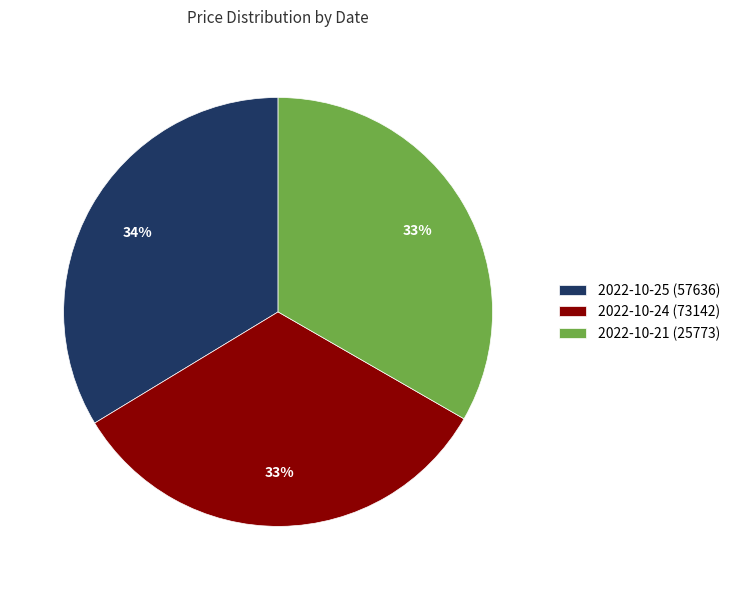

Do 2022-10-21 (25773) and 2022-10-24 (73142) together represent more than half of the pie?

Yes